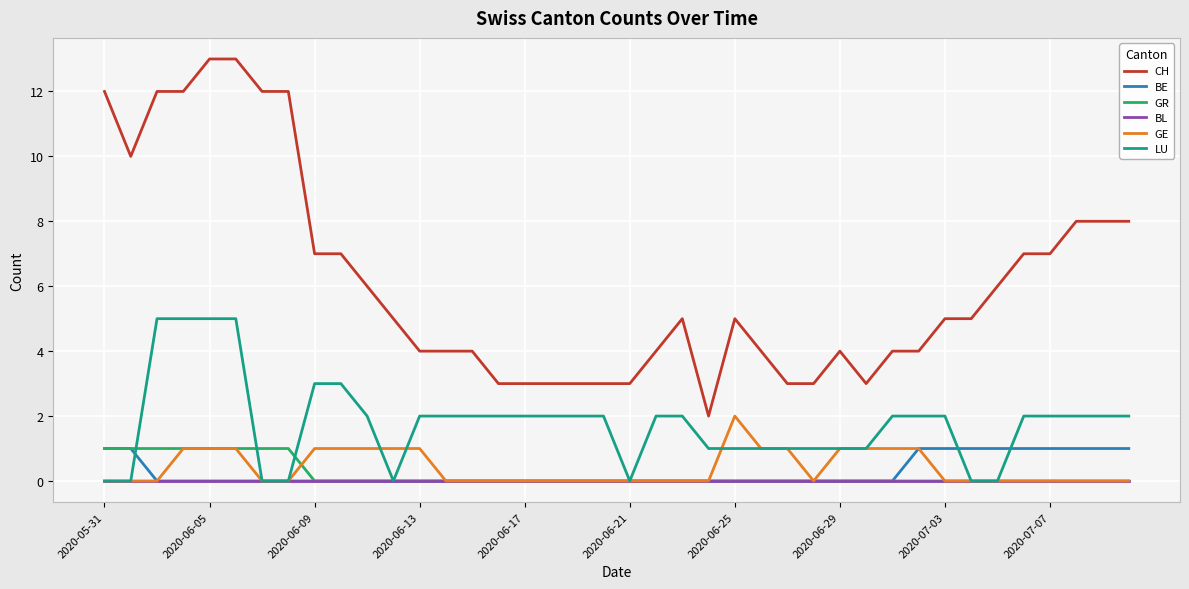

How many lines are shown in the chart?

6